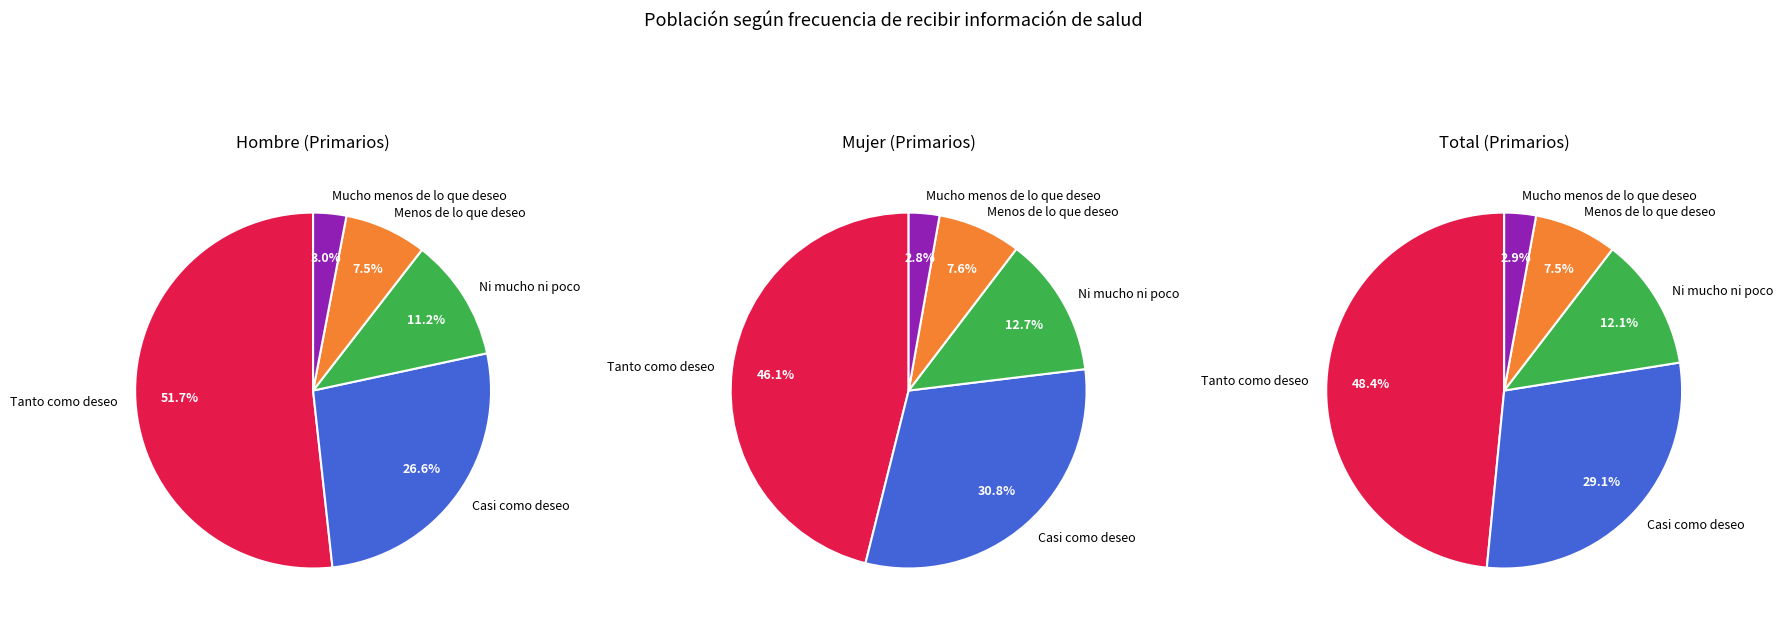

How many slices are in this pie chart?

5